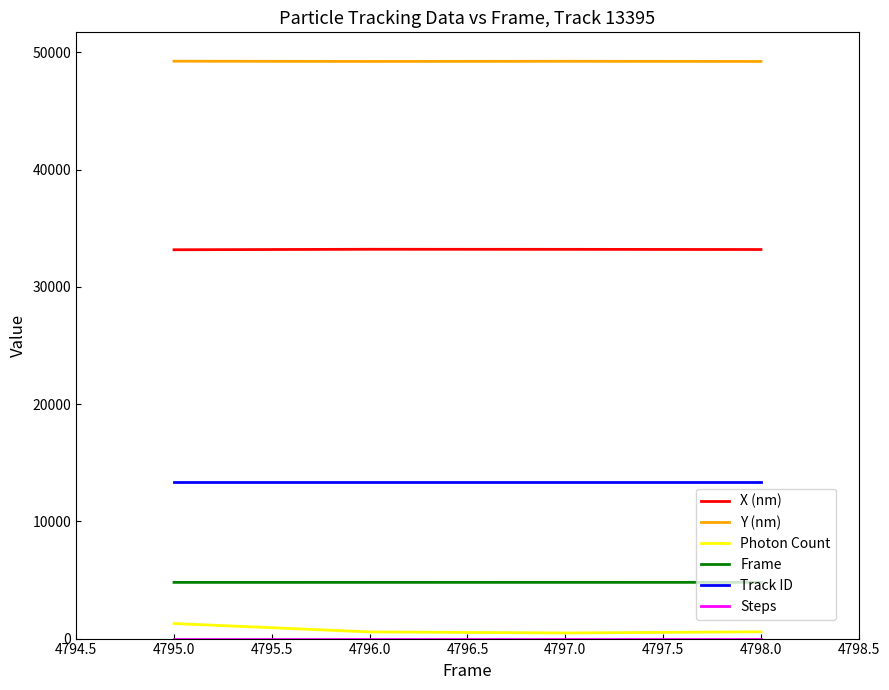

Which series has the largest total across all categories?

Y (nm)